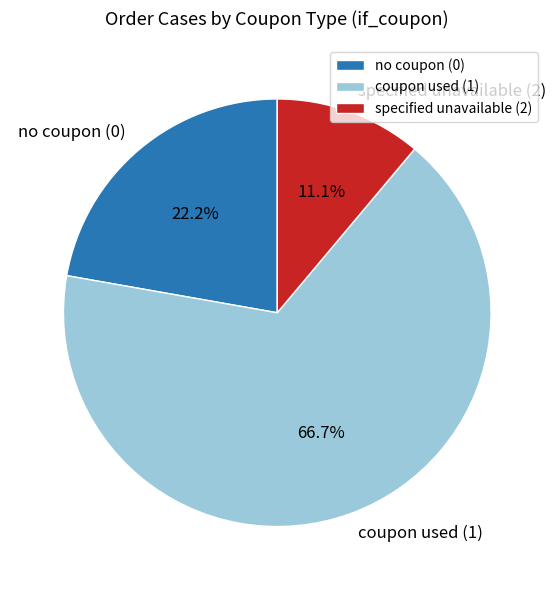

Which category has the biggest portion of the pie?

coupon used (1)